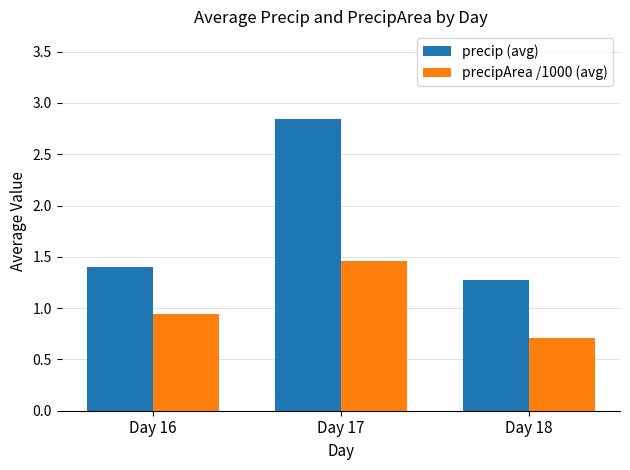

What is the average value of the precipArea /1000 (avg) series?

1.0